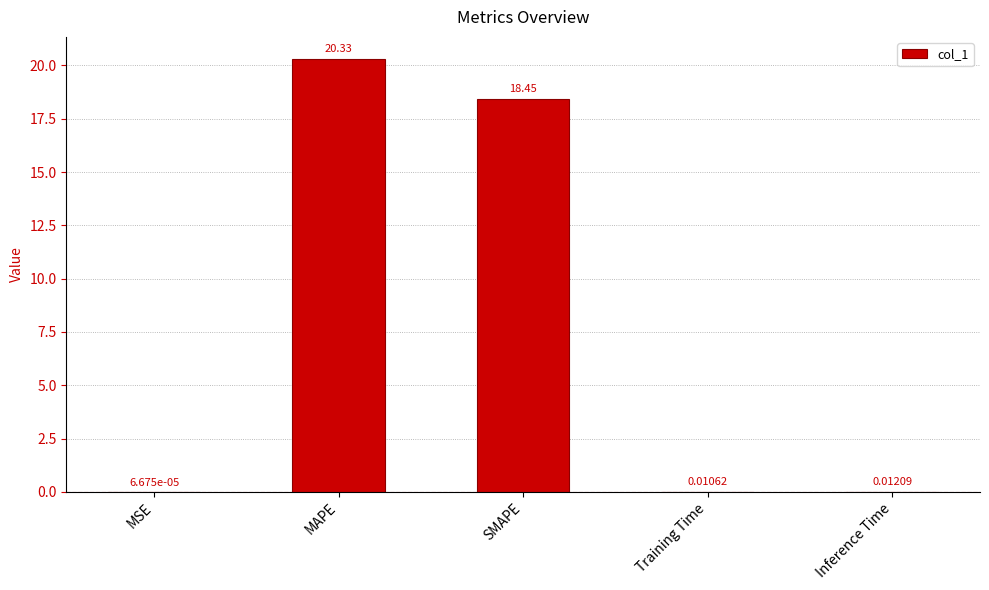

What is the difference between the values at Inference Time and SMAPE?

18.4